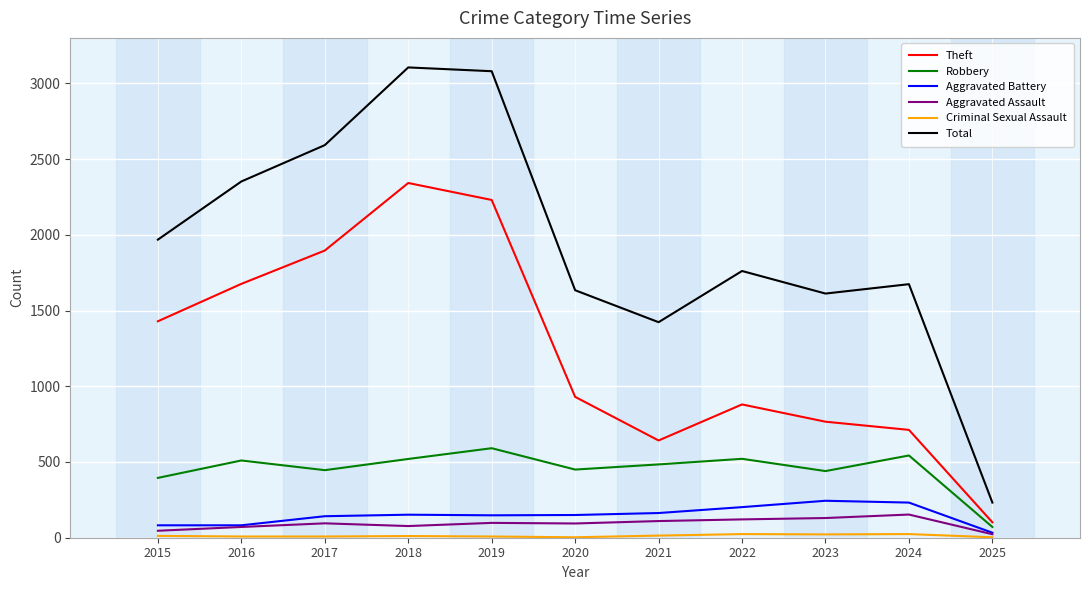

Where is Theft nearest to the value 1222?

2015